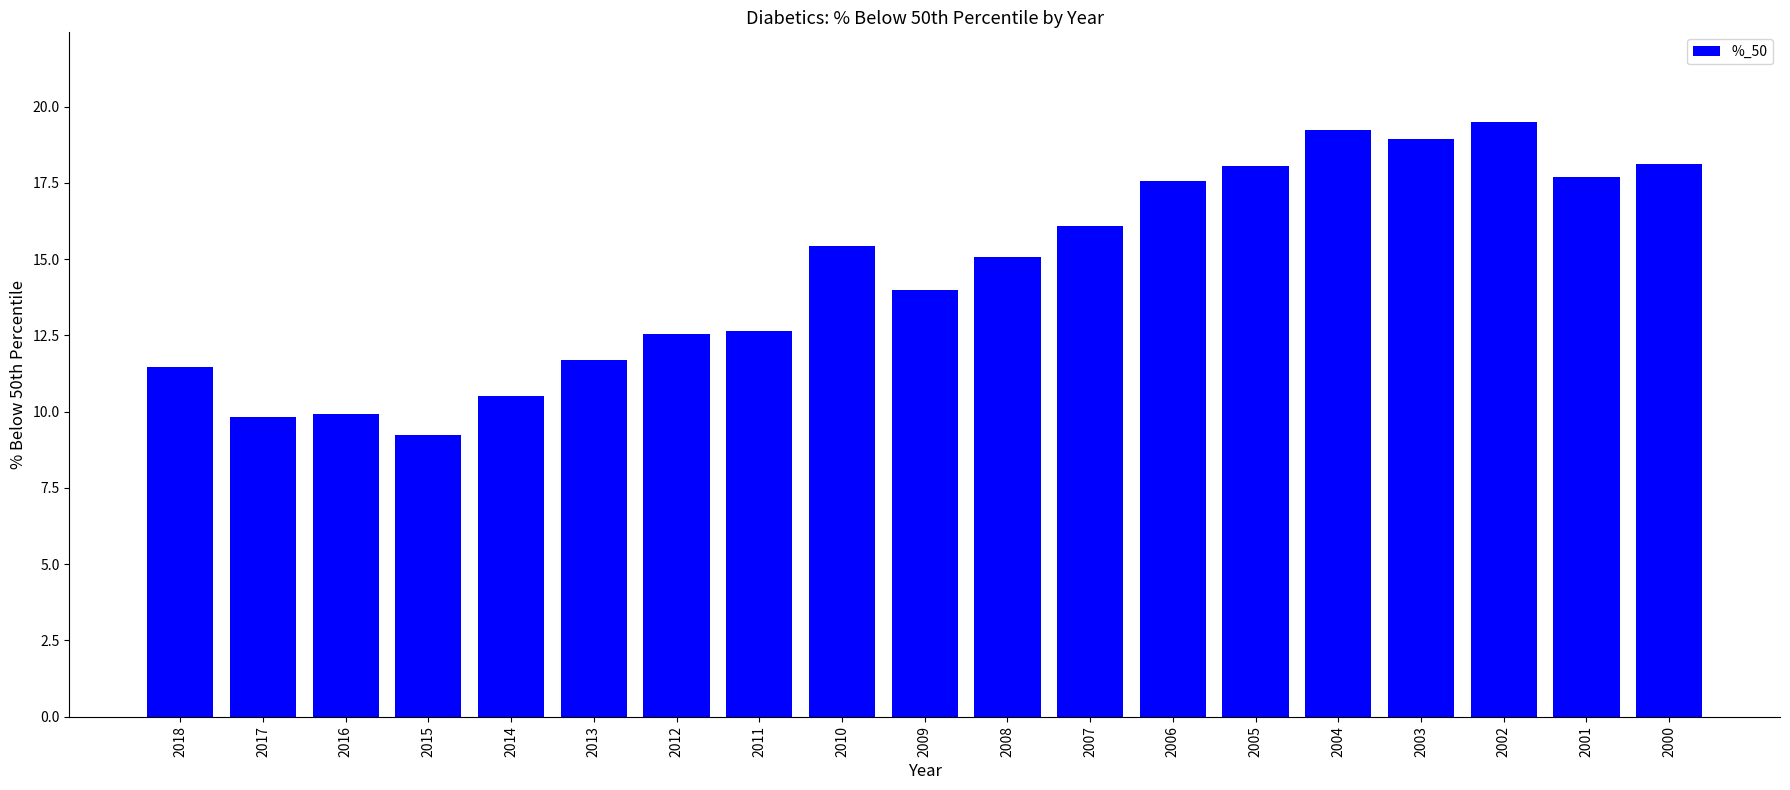

Is it true that the value at 2012 is 20.7?

False